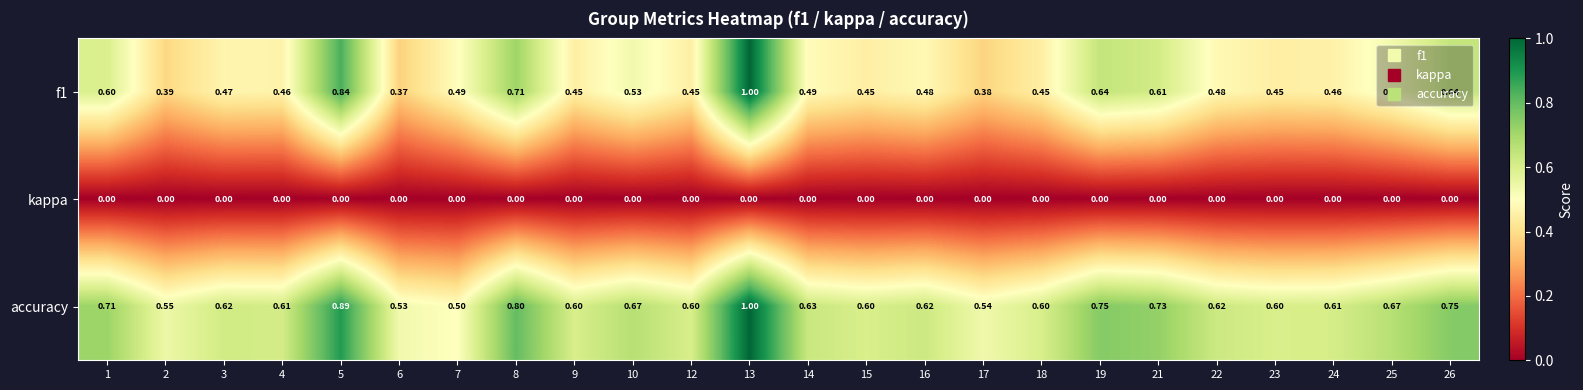

Which label corresponds to the largest value in the chart?

13